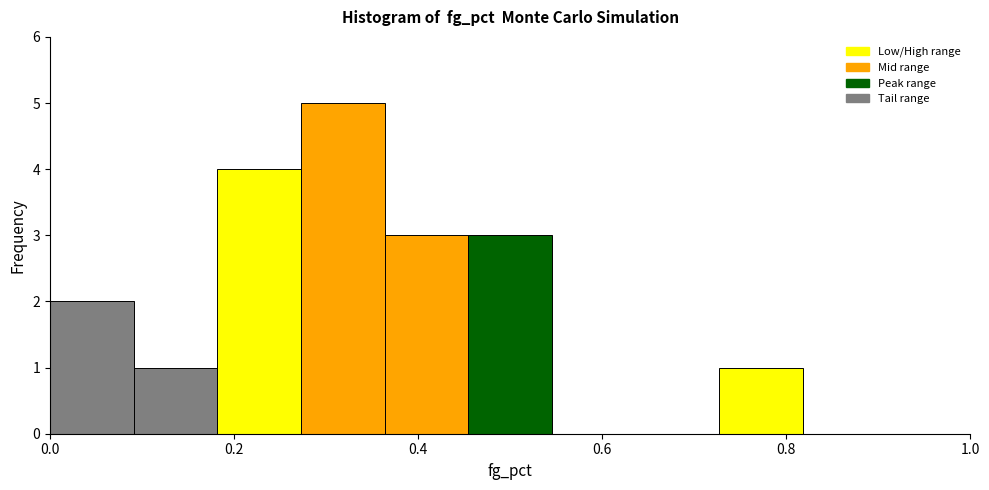

Reading left to right, transcribe this chart: for each bar, give the range it covers on the x-axis and its height. Neither the bar edges nor the heights are printed on the chart, so give them approximately, as read against the axes.

0.00 to 0.10: 2
0.10 to 0.18: 1
0.18 to 0.28: 4
0.28 to 0.36: 5
0.36 to 0.46: 3
0.46 to 0.54: 3
0.54 to 0.64: 0
0.64 to 0.72: 0
0.72 to 0.82: 1
0.82 to 0.90: 0
0.90 to 1.00: 0